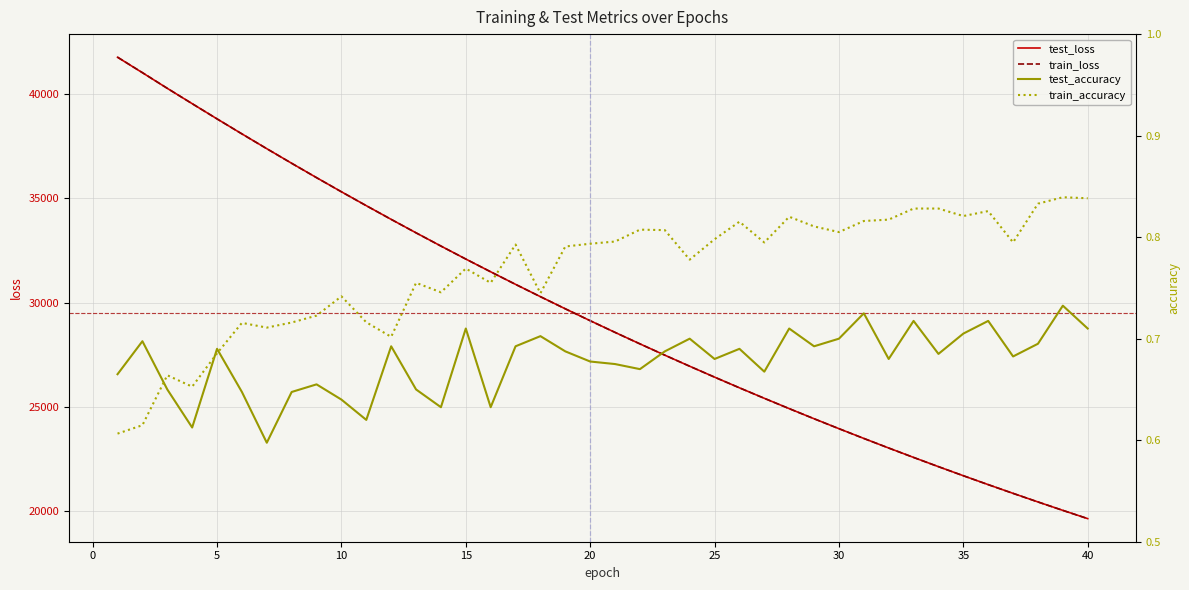

True or false: train_loss has more than 1 points higher than both neighbors.

False